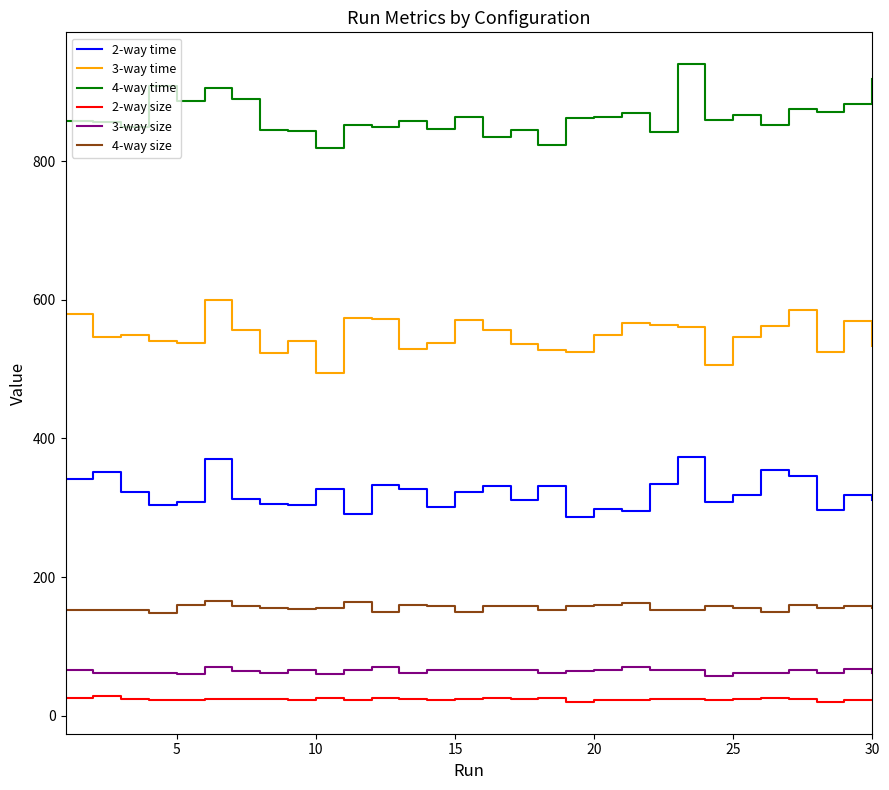

Which series has the largest range (max minus min)?

4-way time